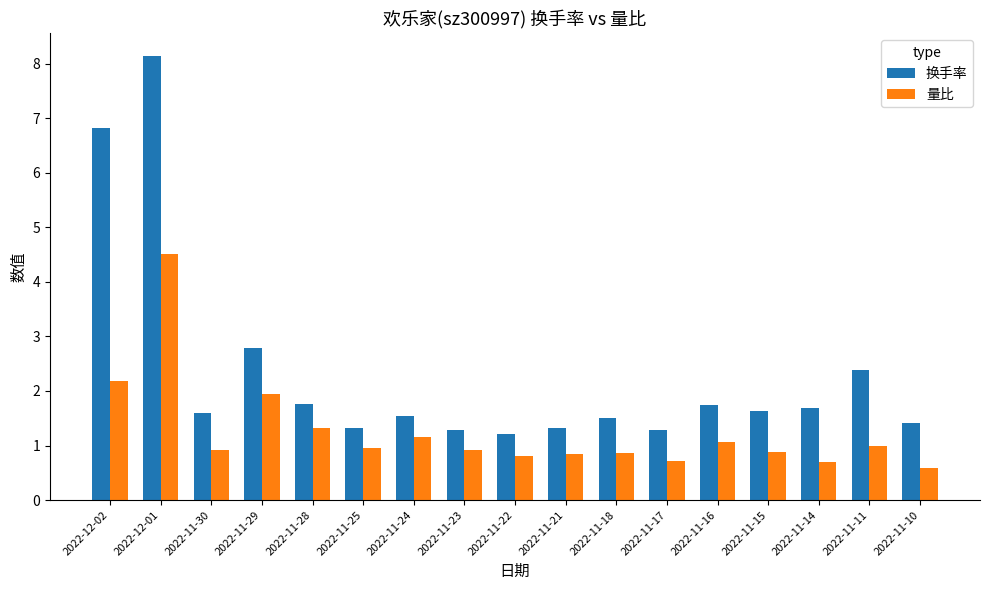

Which series has the largest range (max minus min)?

换手率